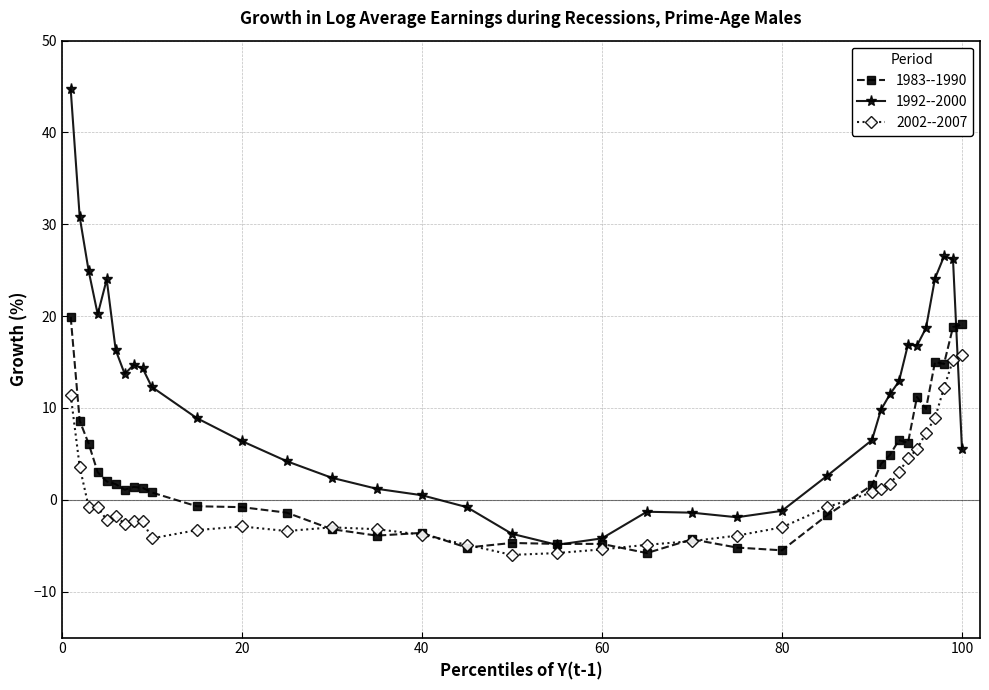

What is the minimum value for 2002--2007?

-6.0